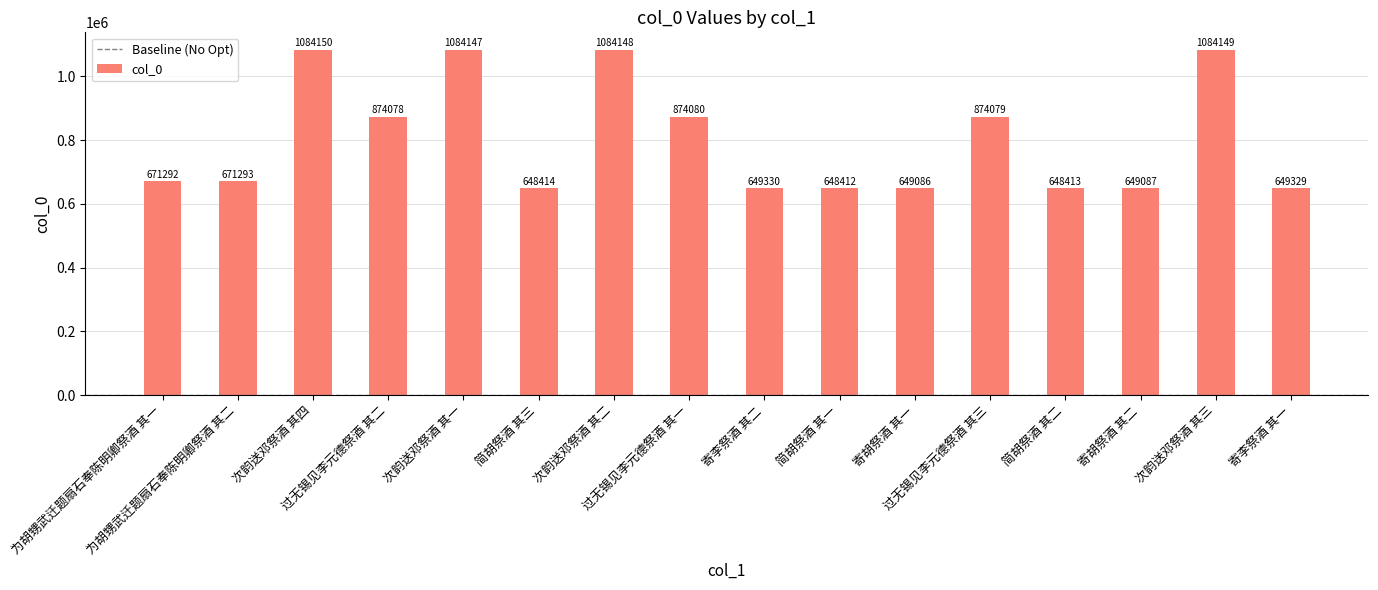

Which category has the highest value across all series?

次韵送邓祭酒 其四